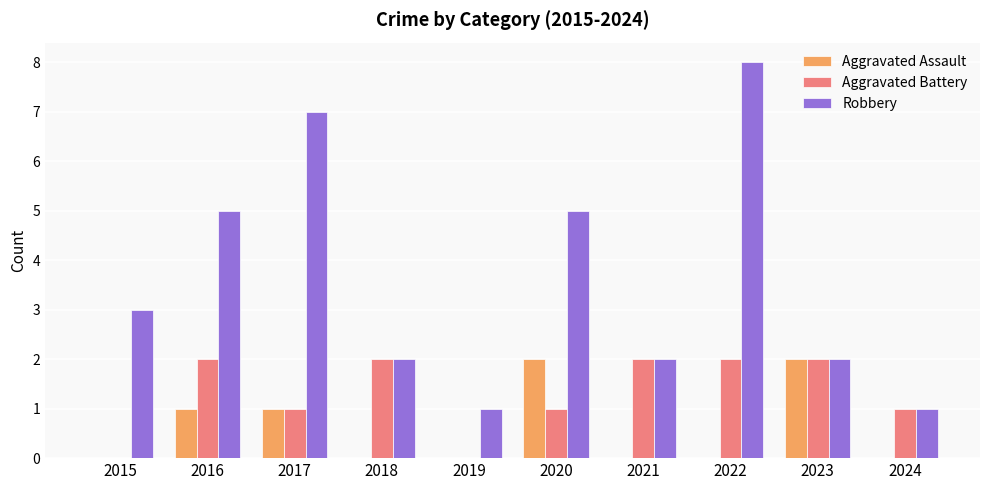

Are the bars horizontal?

No